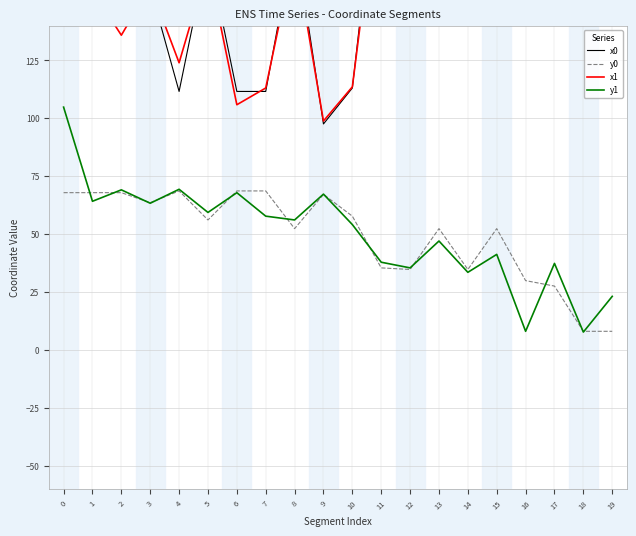

What is the difference between the y1 values at 18 and 11?

30.2